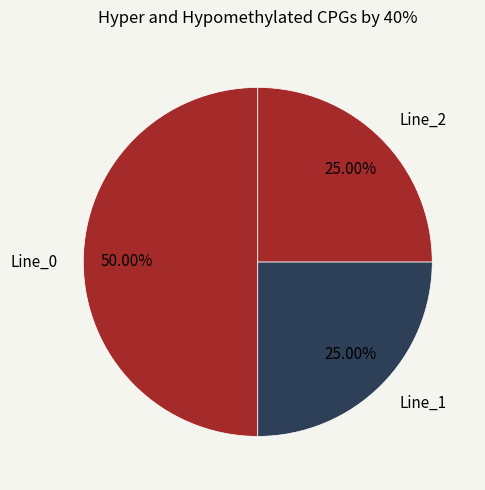

Count the number of slices in the pie.

3